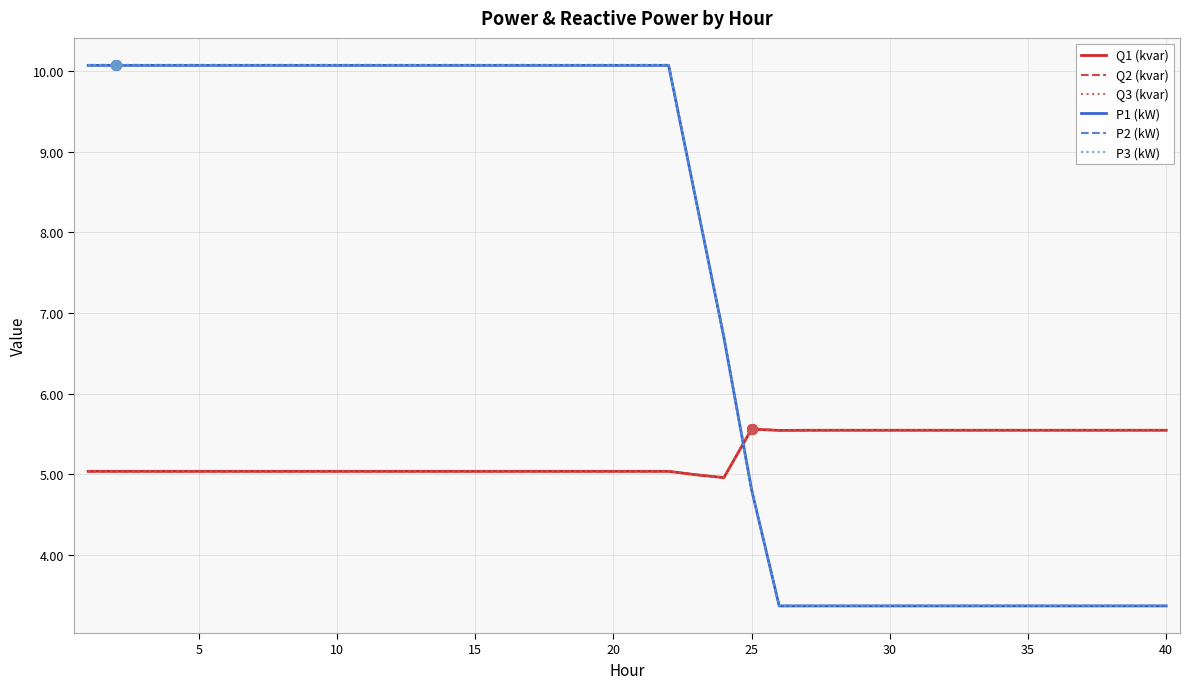

Which series has the widest spread of values?

P2 (kW)